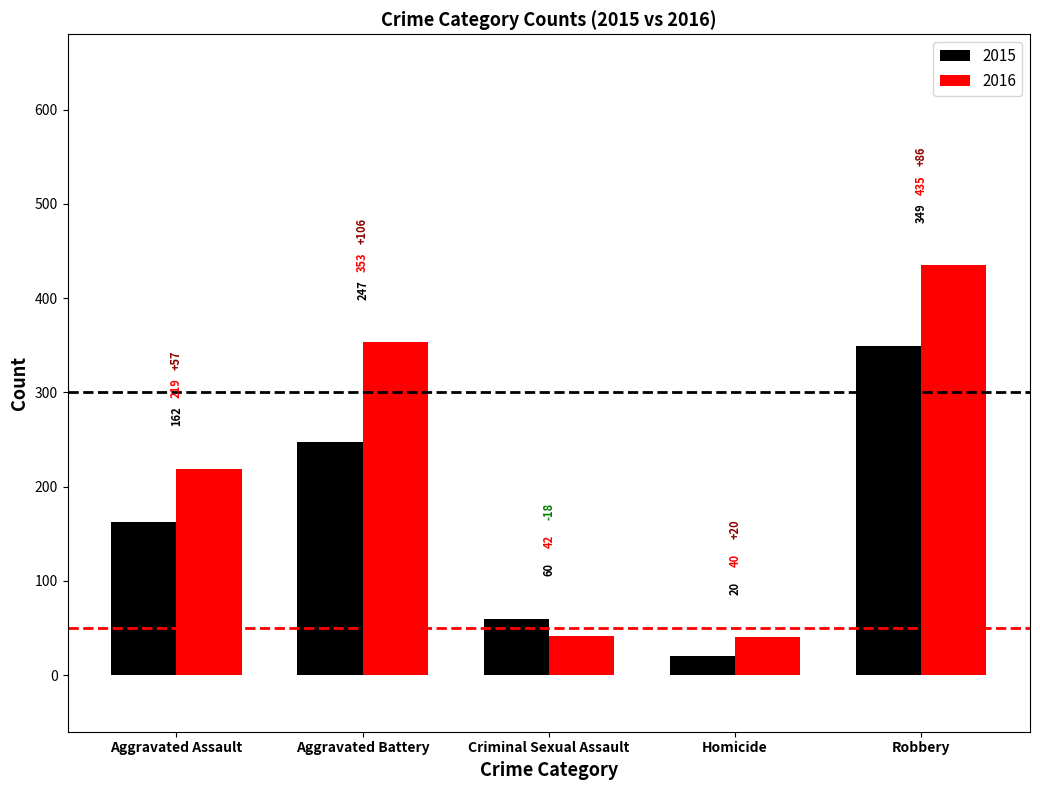

At which label does 2015 reach its minimum?

Homicide